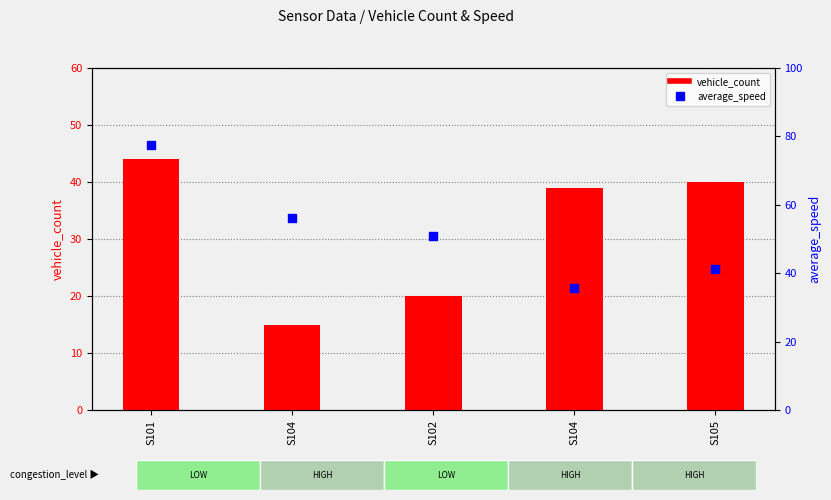

At which category is the sum across all series the highest?

S101